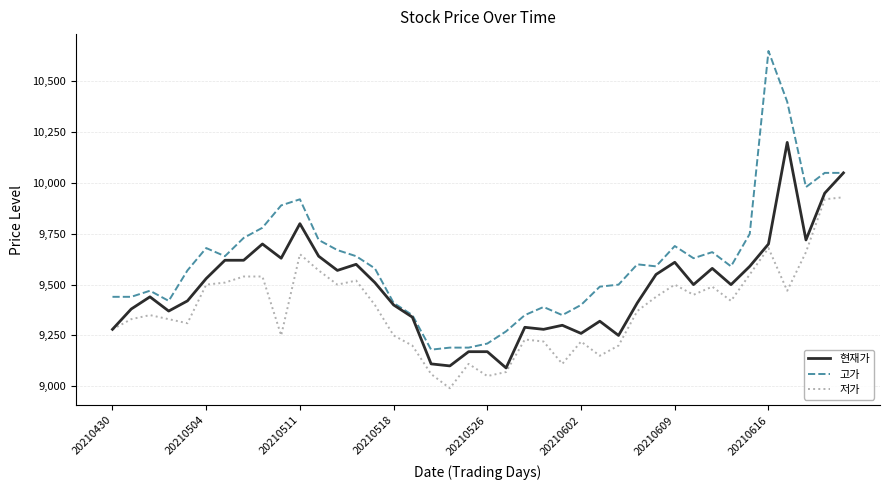

Which series has the widest spread of values?

고가